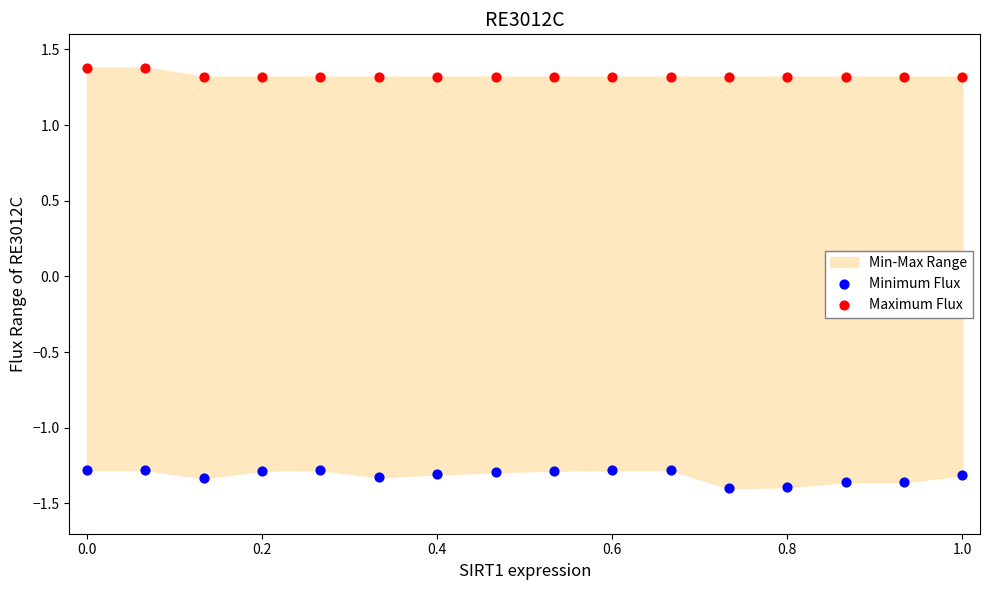

Across all data points, what is the range of Y values (max minus min)?

2.8